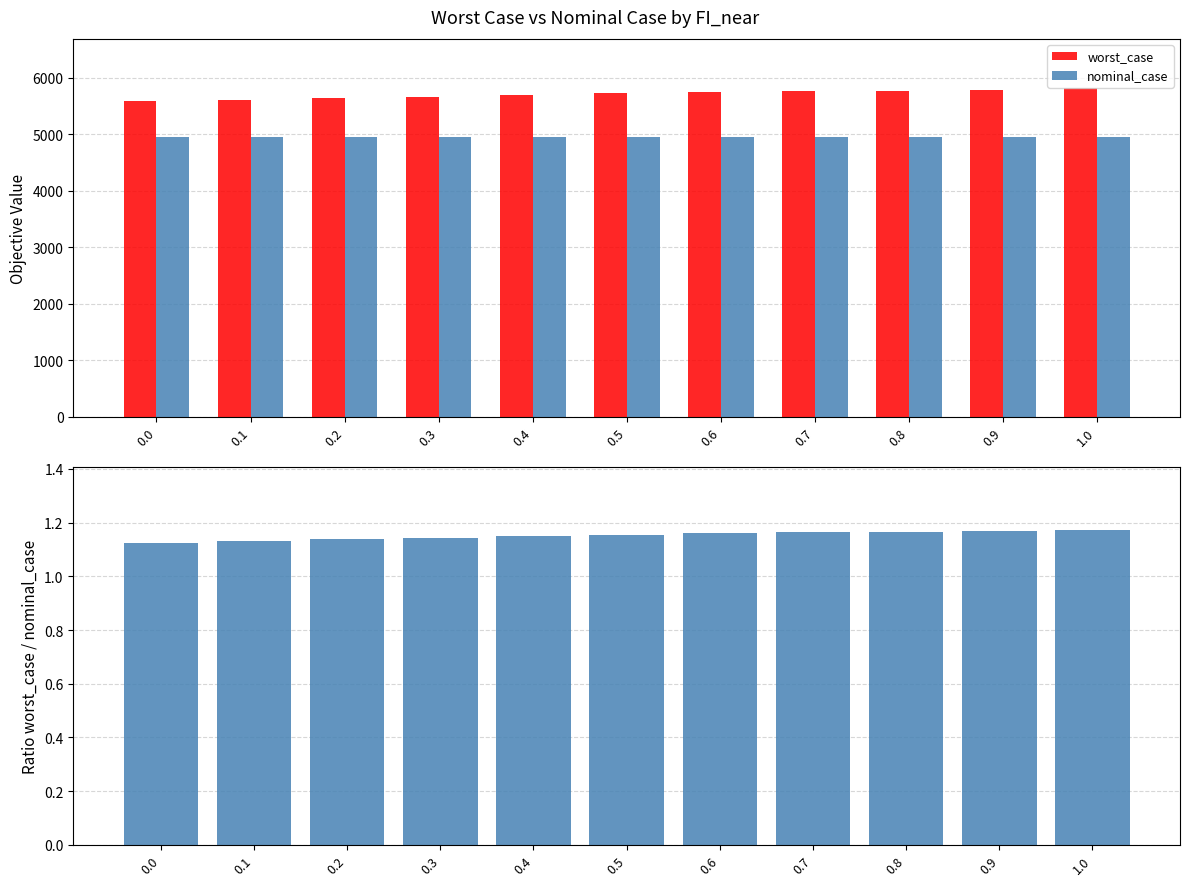

Which series has the largest total across all categories?

worst_case